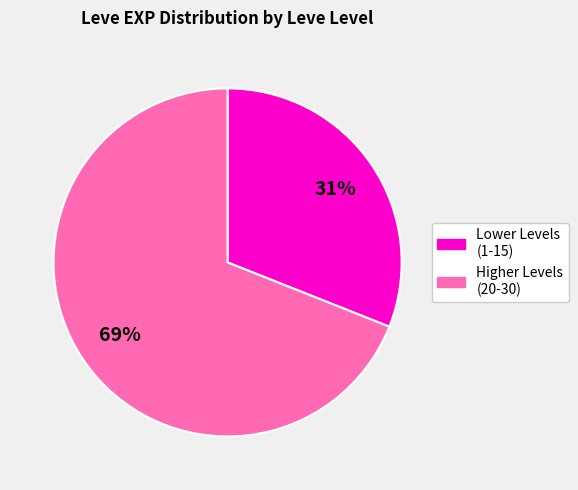

Is there any slice that represents more than half of the pie?

Yes